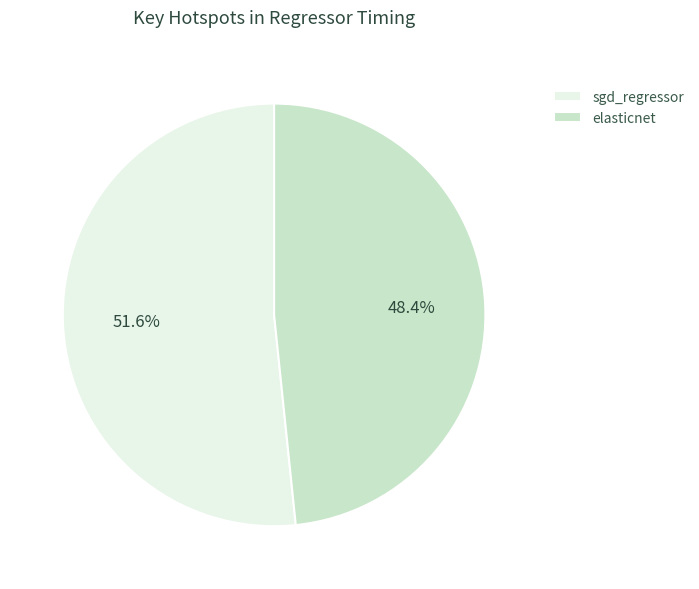

How many slices are in this pie chart?

2